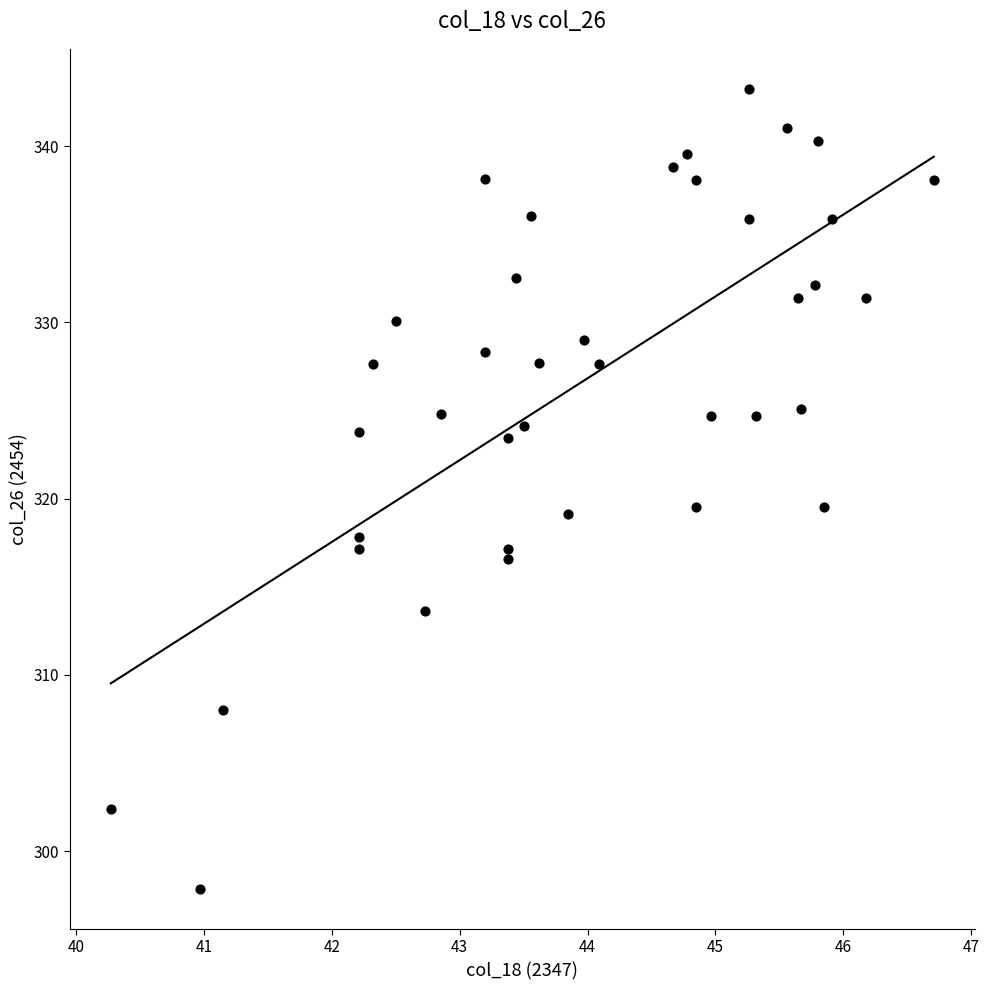

What is the range of X values (max minus min)?

6.4